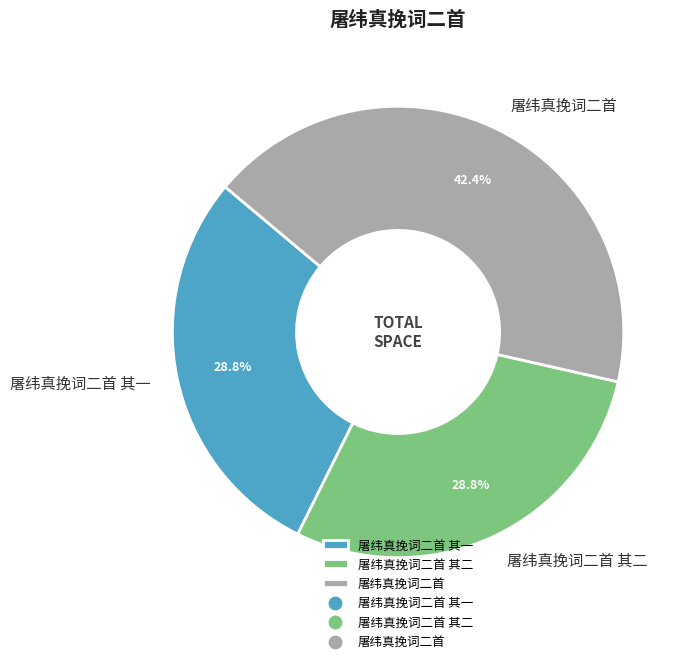

Combined, do 屠纬真挽词二首 and 屠纬真挽词二首 其二 account for over 50%?

Yes